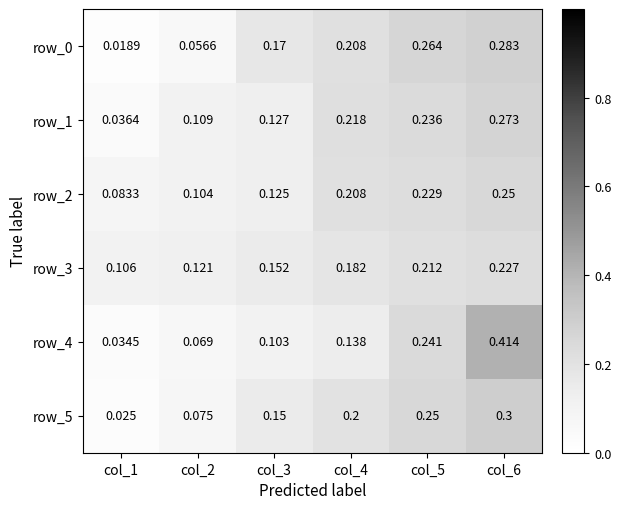

What is the sum of all row_0 values?

1.0